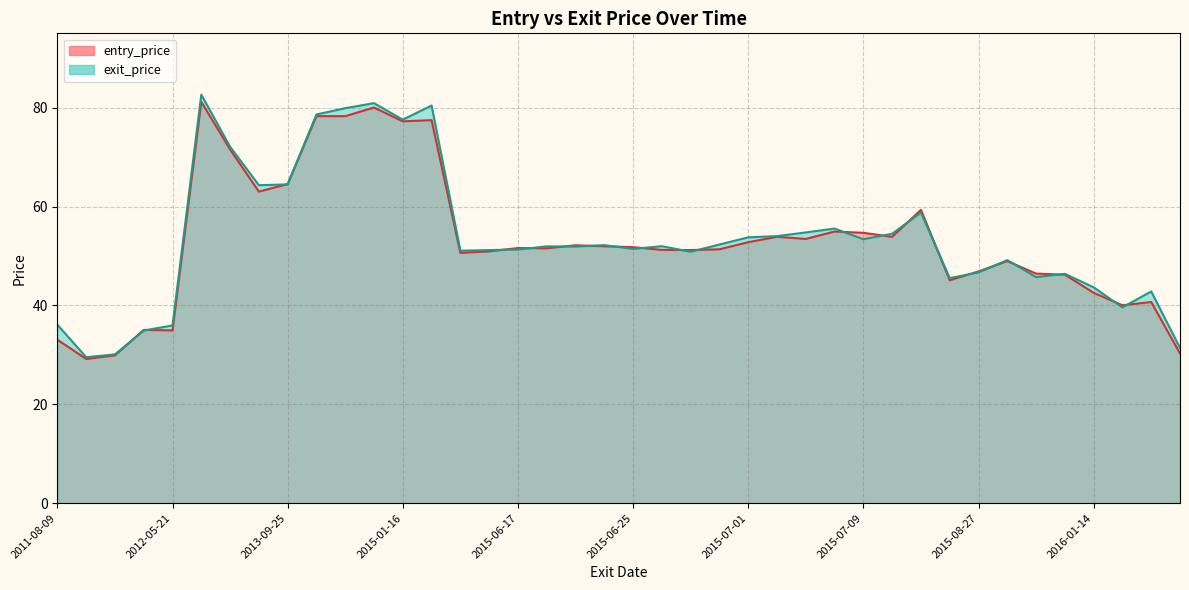

Rank the series by their average value, from highest to lowest.

exit_price, entry_price